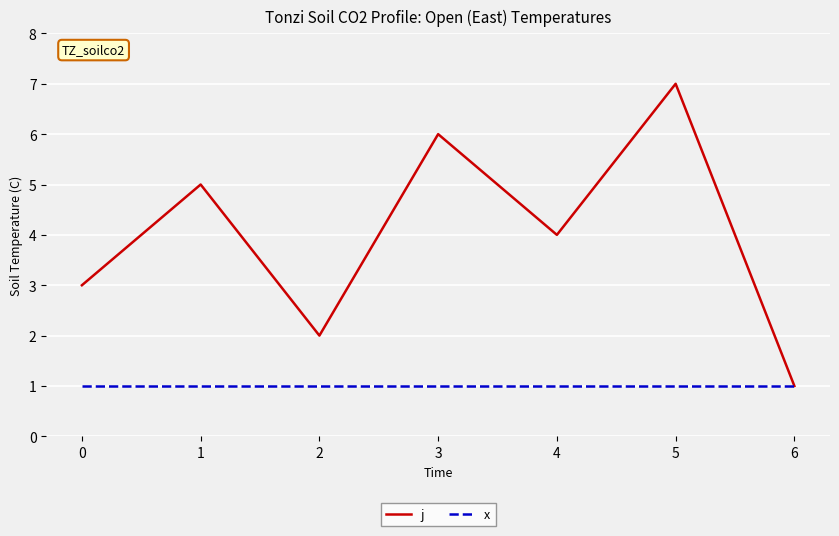

List the series in order of their overall mean, highest first.

j, x